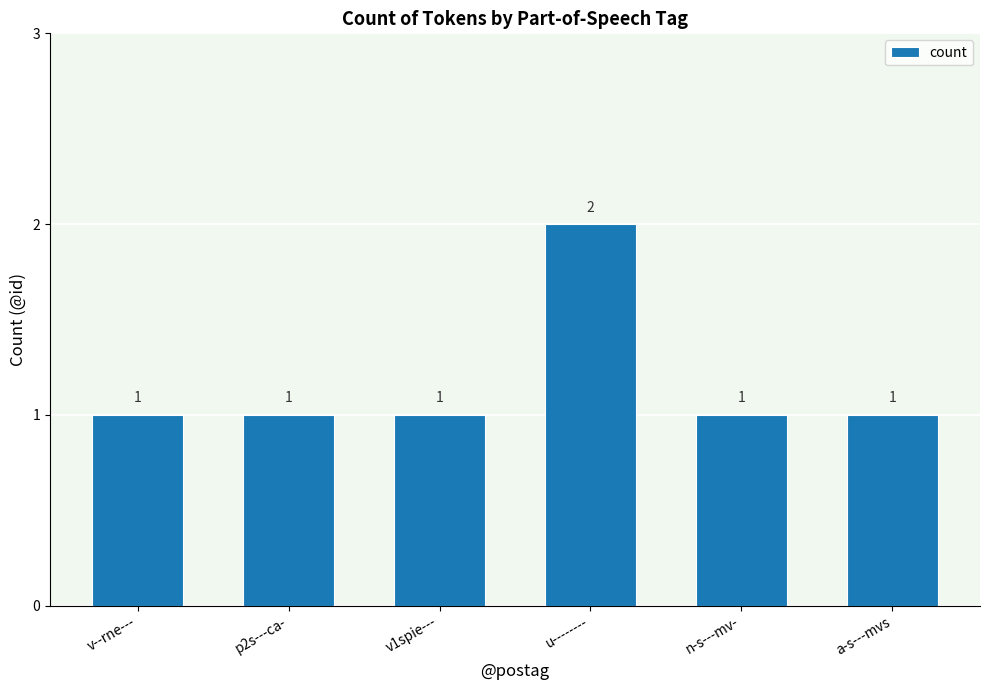

How many categories are shown in the chart?

6